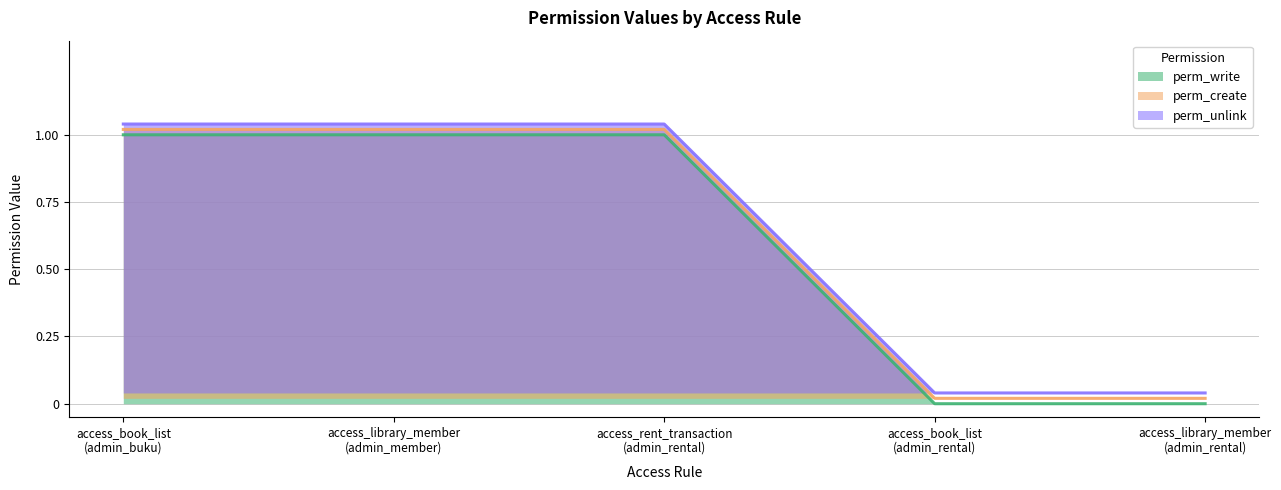

What is the difference between the maximum and minimum values in the perm_create series?

1.0